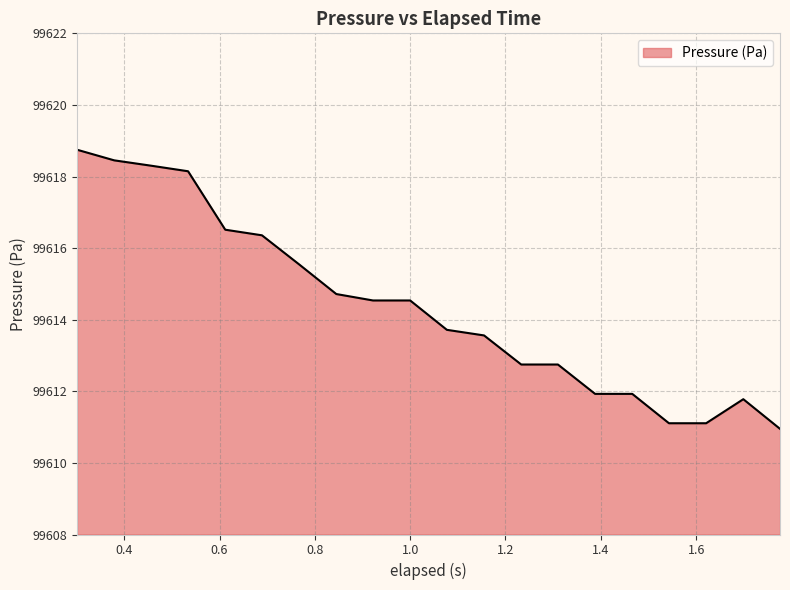

How many lines are shown in the chart?

1